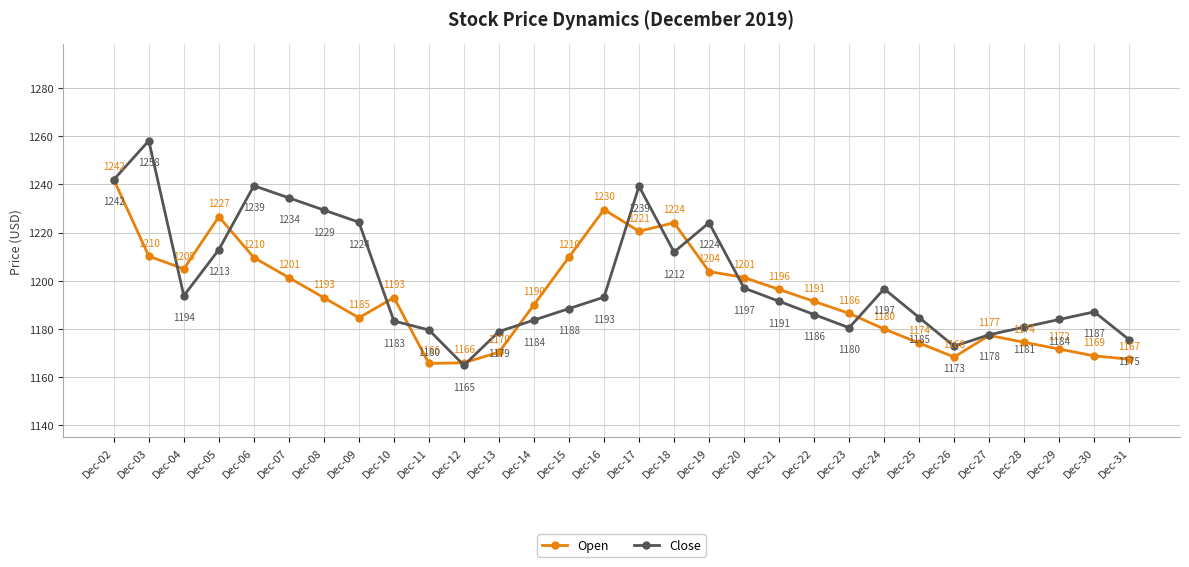

True or false: Close and Open intersect in this chart.

True